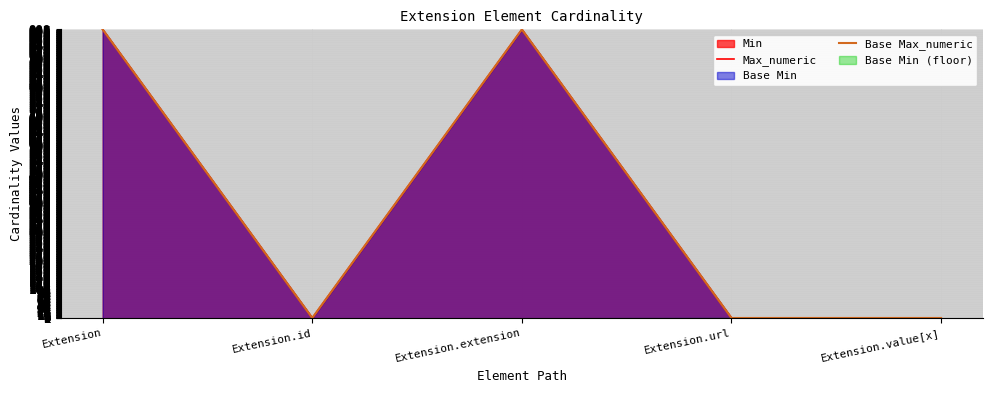

True or false: Base Max_numeric has more than 2 interior local peaks.

False